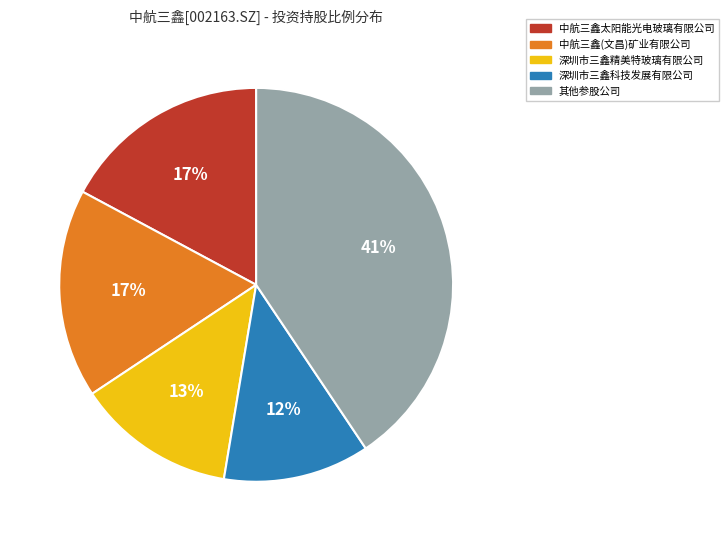

To the nearest percent, what portion does 中航三鑫(文昌)矿业有限公司 represent?

17%